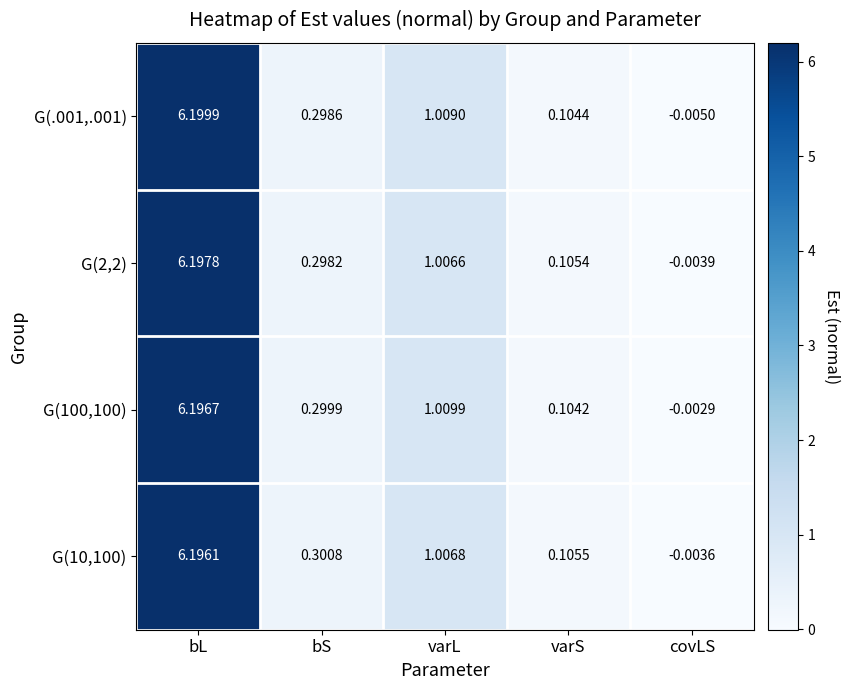

Which series has the widest spread of values?

G(.001,.001)